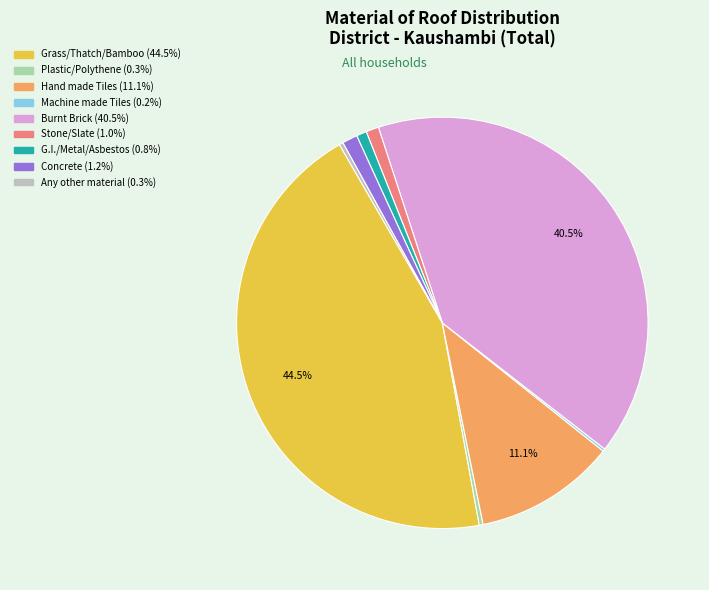

To the nearest percent, what is the difference between the largest and smallest slice percentages?

44%